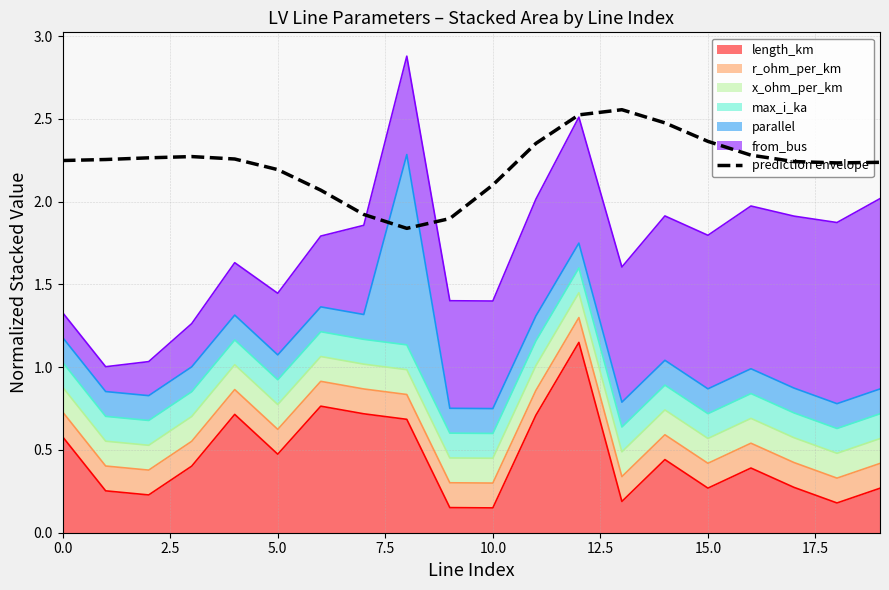

Reading left to right, what are all the values shown in this chart?

2.2	2.3	2.3	2.3	2.3	2.2	2.1	1.9	1.8	1.9	2.1	2.4	2.5	2.6	2.5	2.4	2.3	2.2	2.2	2.2